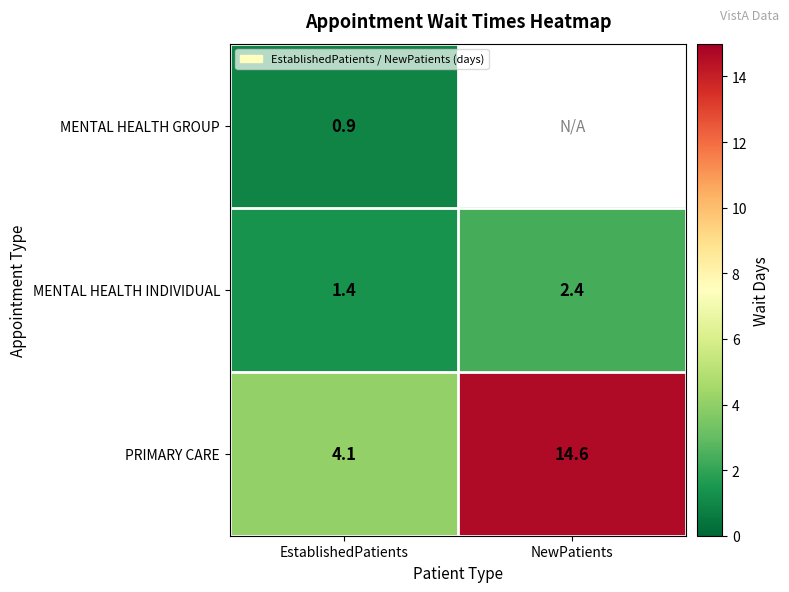

How many values in the PRIMARY CARE series exceed 14?

1